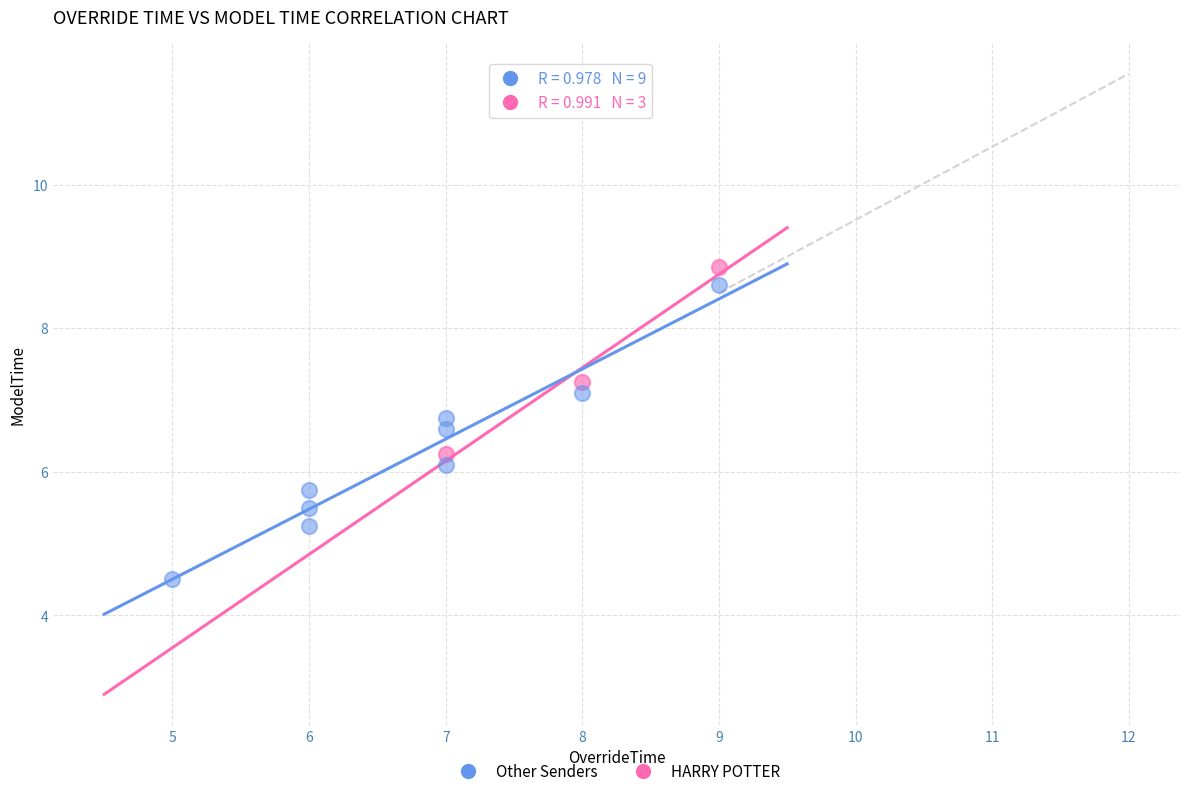

What are all the series names shown in the legend?

Other Senders, HARRY POTTER